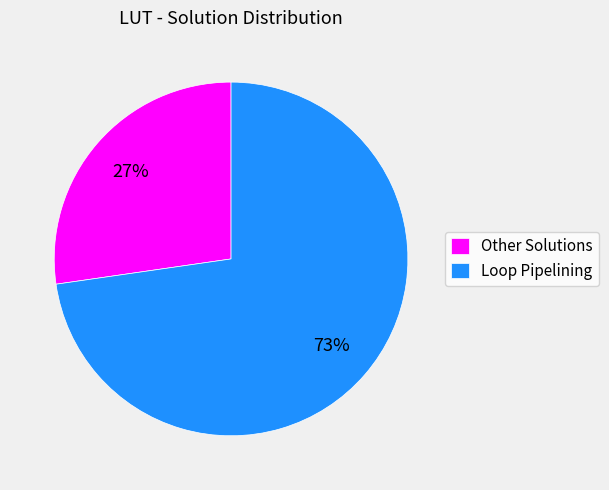

Count the number of slices in the pie.

2